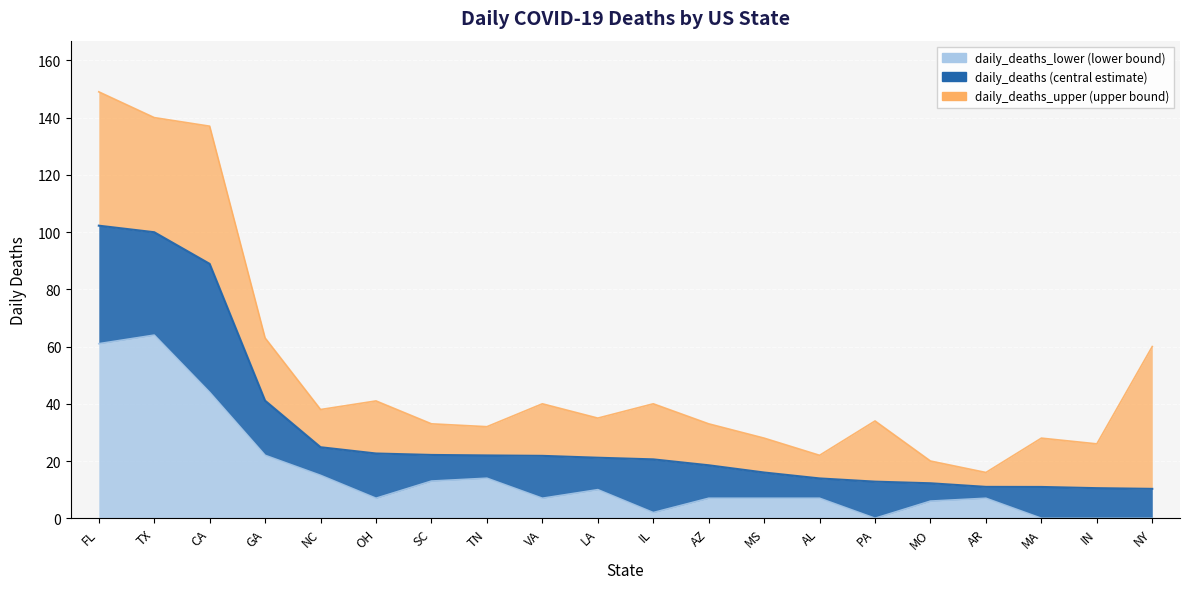

At how many categories does at least one series exceed 127?

3